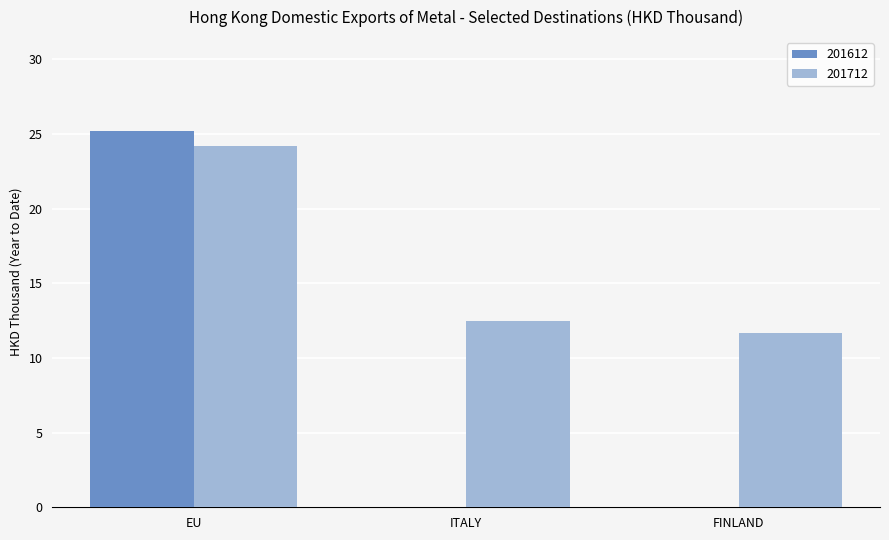

What are all the series names shown in the legend?

201612, 201712